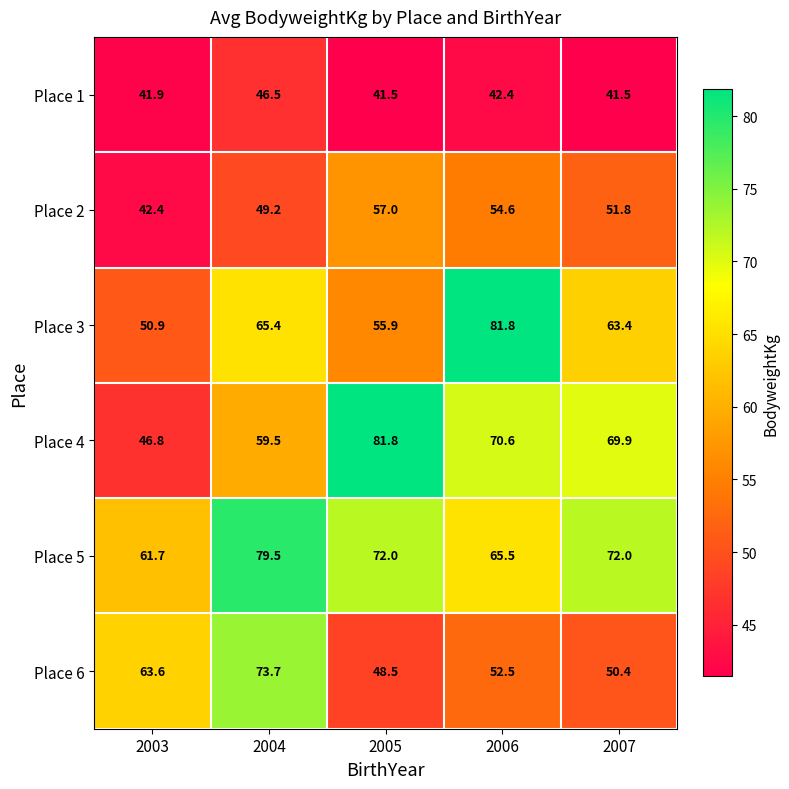

True or false: Place 2 has a value of 49.2 at 2004.

True